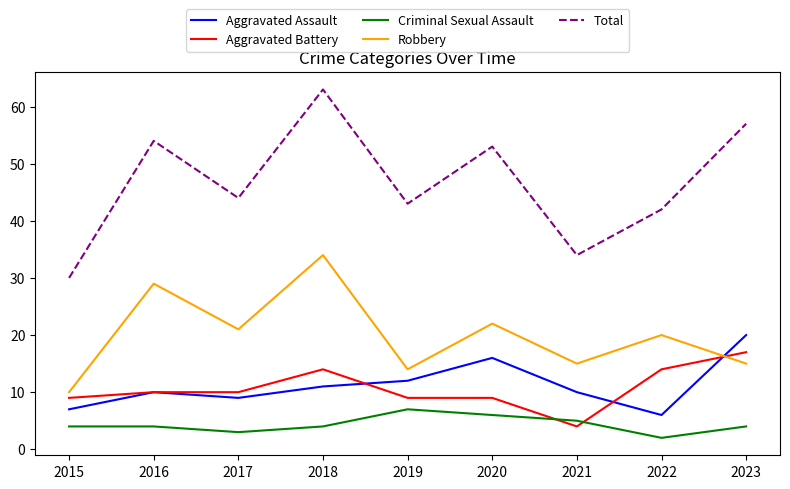

Where is the first local minimum for Aggravated Assault?

2017